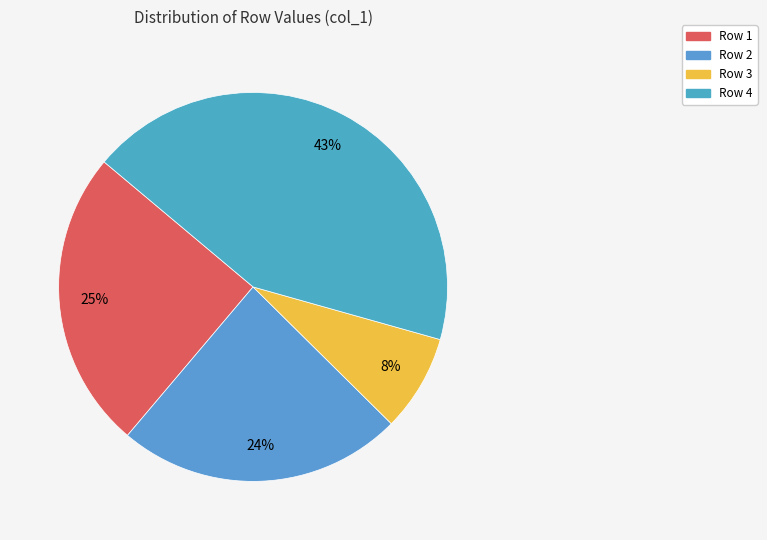

To the nearest percent, what is the average slice percentage?

25%